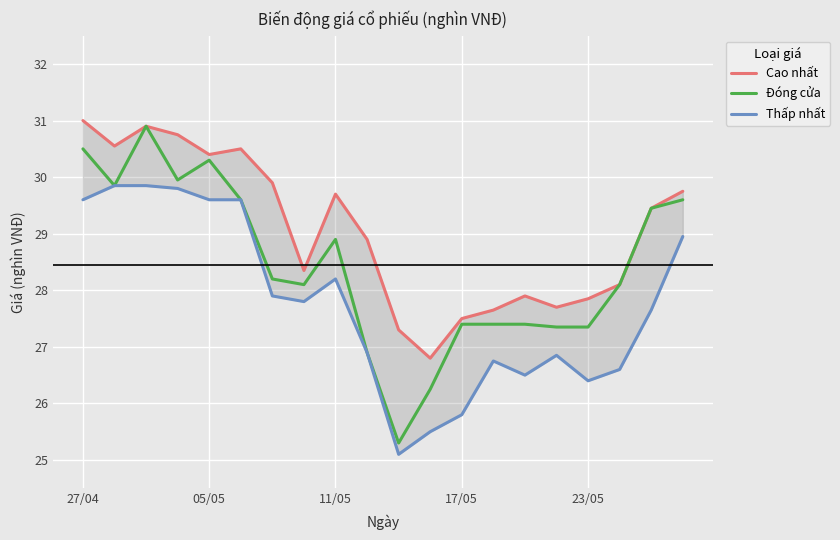

Reading right to left, extract all data points from this chart.

Cao nhất: 29.8	29.4	28.1	27.9	27.7	27.9	27.6	27.5	26.8	27.3	28.9	29.7	28.4	29.9	30.5	30.4	30.8	30.9	30.6	31.0
Đóng cửa: 29.6	29.4	28.1	27.4	27.4	27.4	27.4	27.4	26.2	25.3	26.9	28.9	28.1	28.2	29.6	30.3	29.9	30.9	29.9	30.5
Thấp nhất: 28.9	27.6	26.6	26.4	26.9	26.5	26.8	25.8	25.5	25.1	26.9	28.2	27.8	27.9	29.6	29.6	29.8	29.9	29.9	29.6